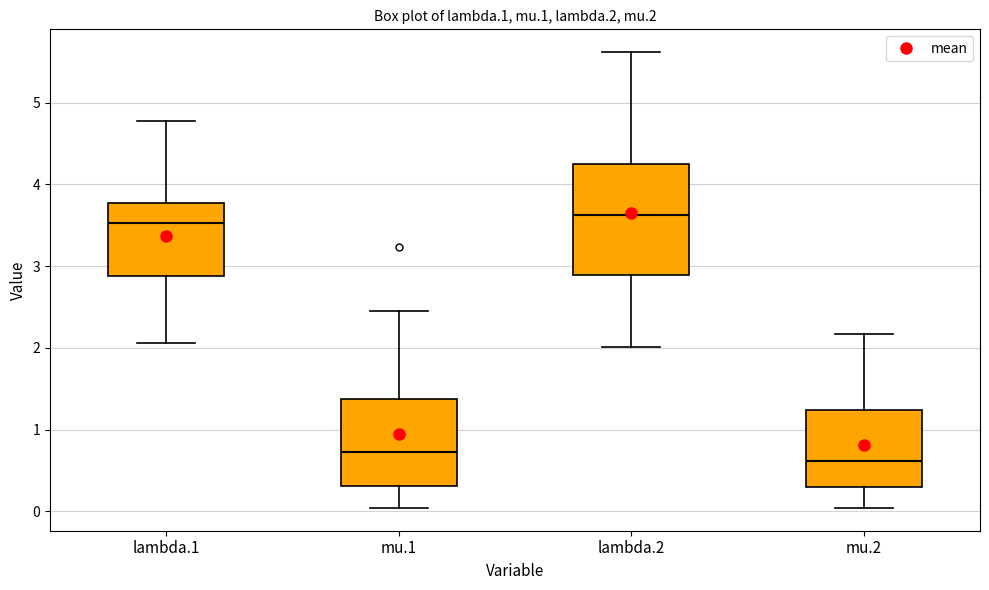

Comparing the boxes themselves (not the whiskers), which one is the tallest?

lambda.2